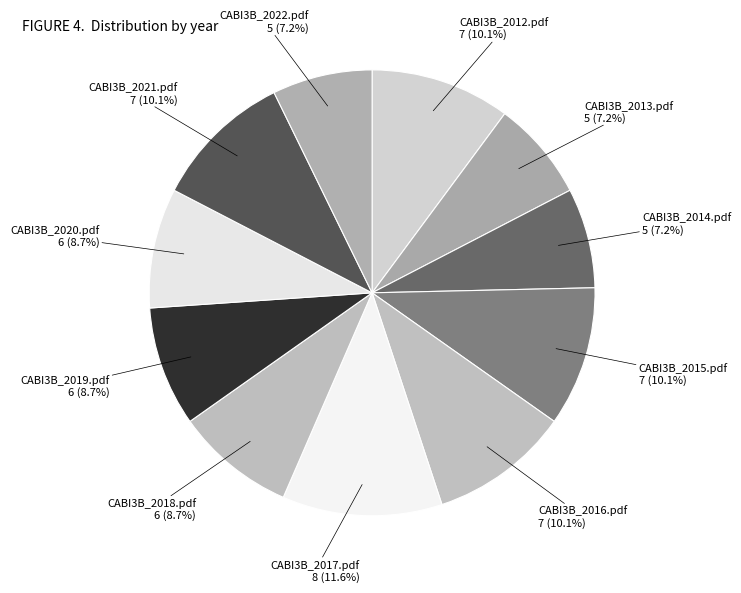

How much of the chart is everything except CABI3B_2015.pdf?

89.9%